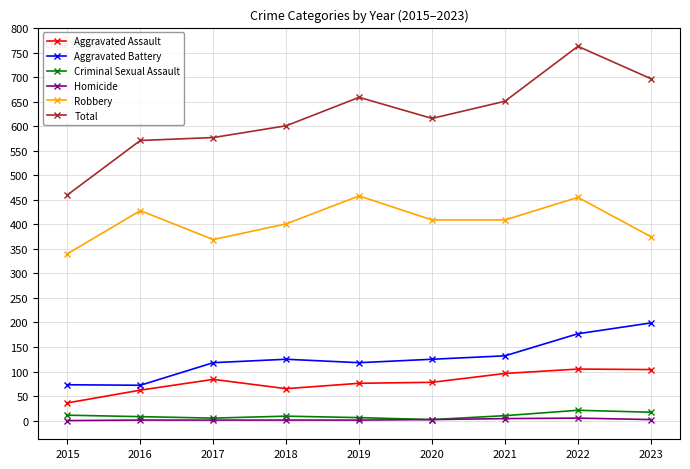

What is the highest value of the Aggravated Assault series?

105